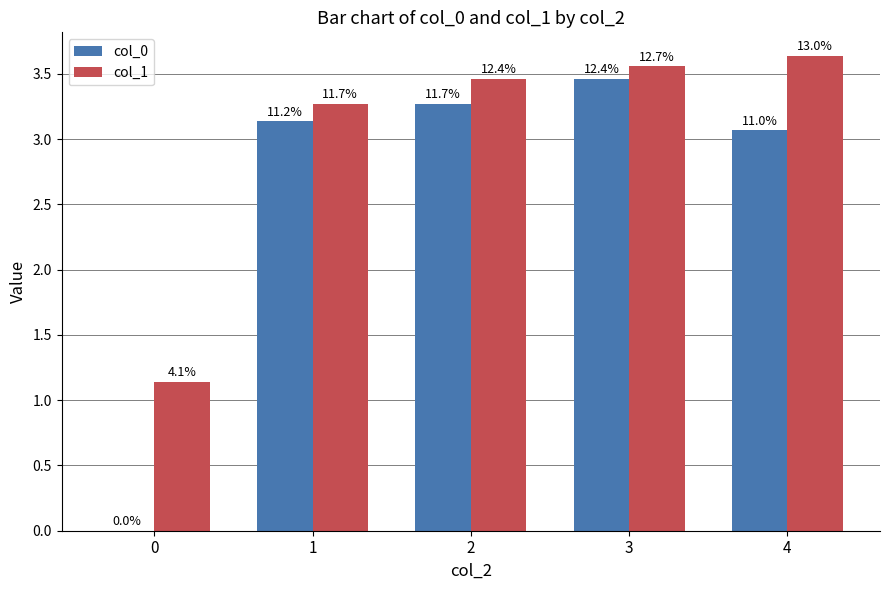

Is the value of col_0 at 0 greater than the value of col_1 at 3?

No